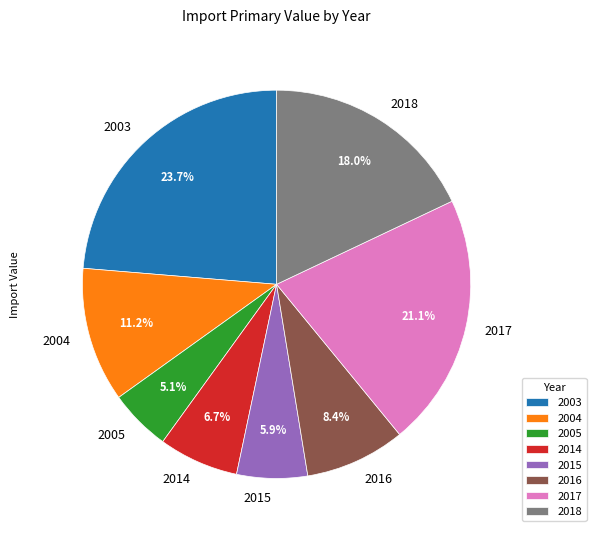

The 2017 slice represents 21% of the pie. True or false?

True